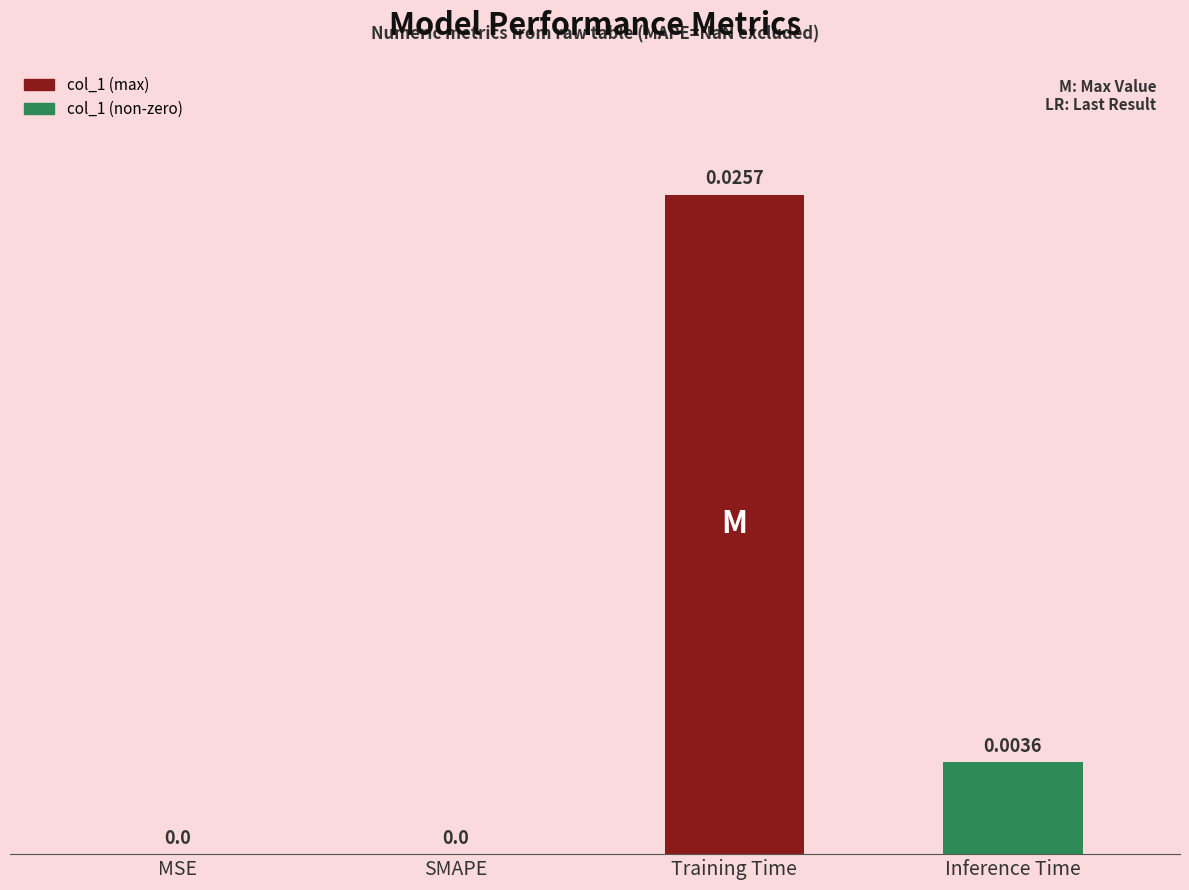

True or false: the data shows 0.0 at MSE.

True